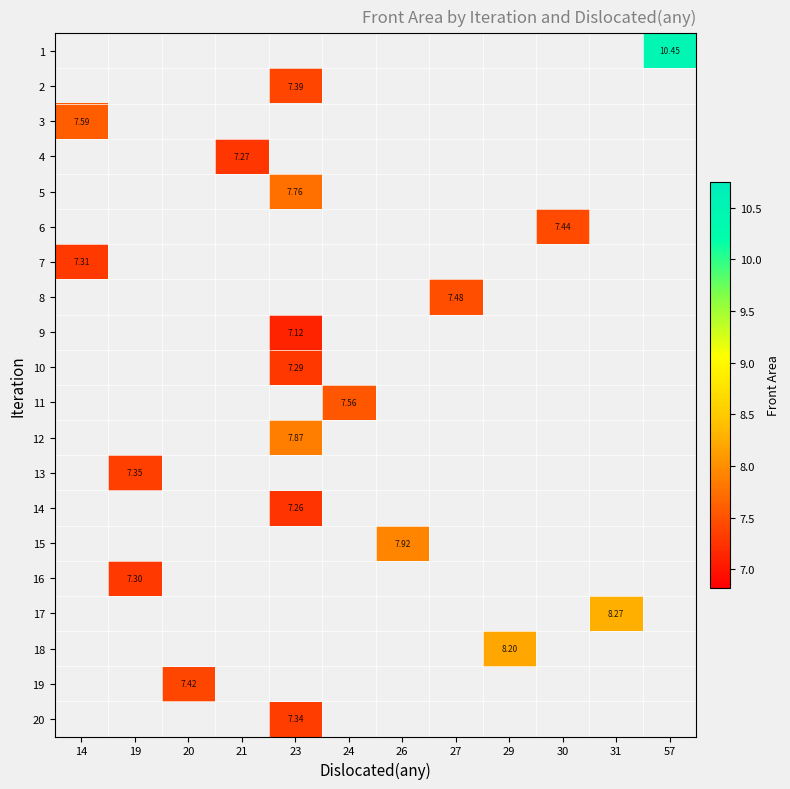

What is the minimum value for 3?

7.6